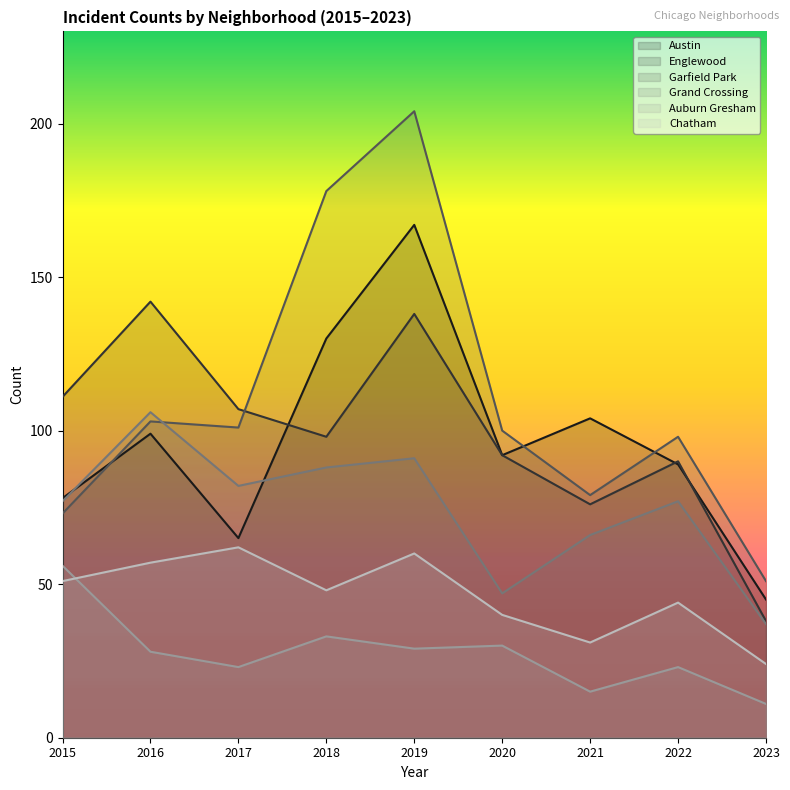

What is the difference between the highest and lowest values at 2015?

60